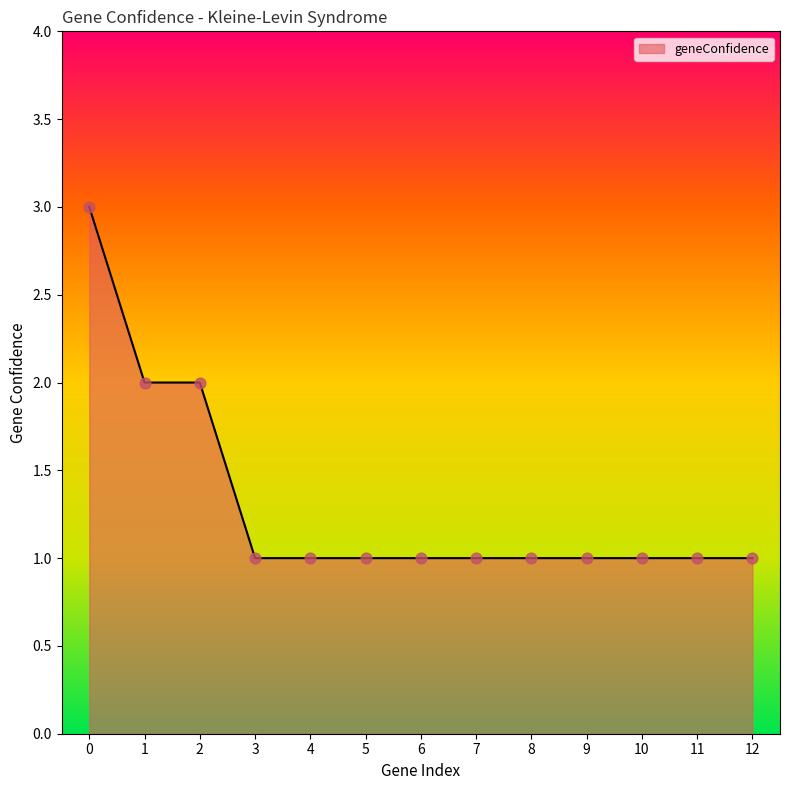

Between 1 and 9, which is larger?

1